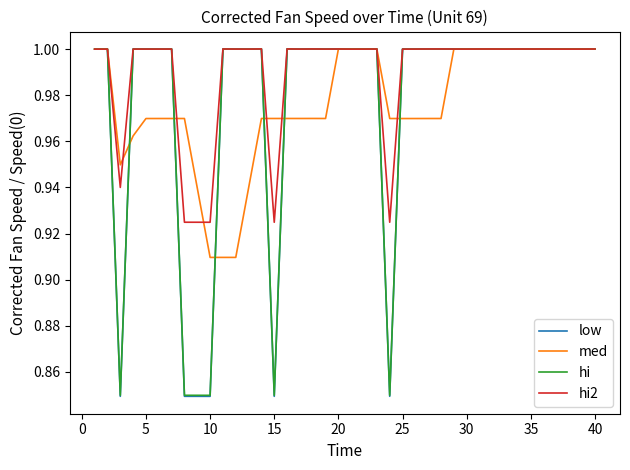

How many lines are shown in the chart?

4